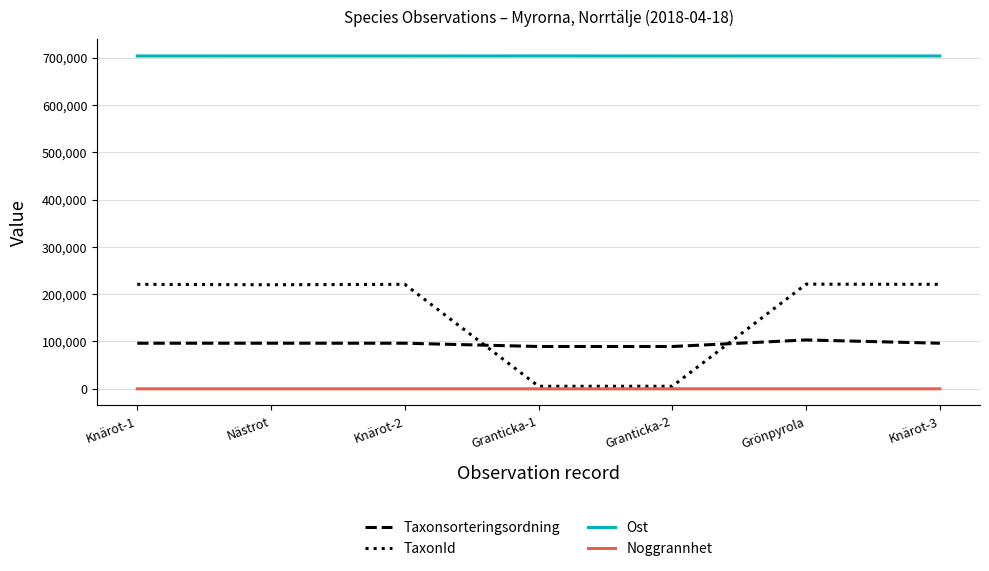

What value does the Taxonsorteringsordning series have at Knärot-3?

96334